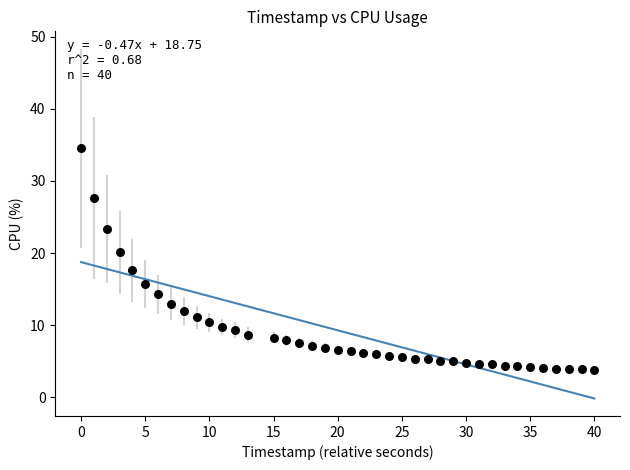

What is the range of Y values (max minus min)?

30.7